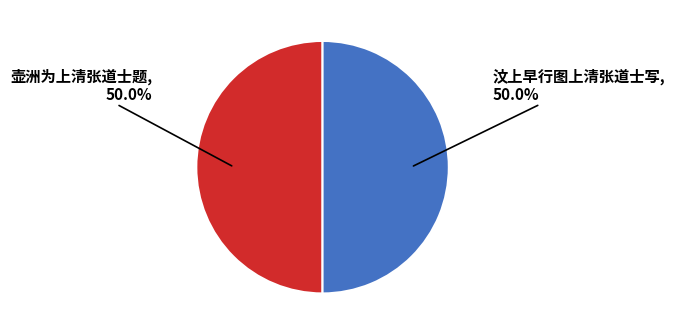

Approximately how many times larger is the value at 壶洲为上清张道士题 compared to 汶上早行图上清张道士写?

1.0